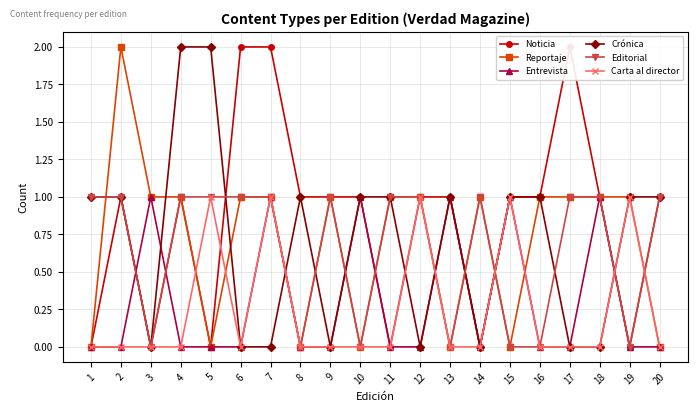

True or false: Editorial and Crónica intersect in this chart.

True